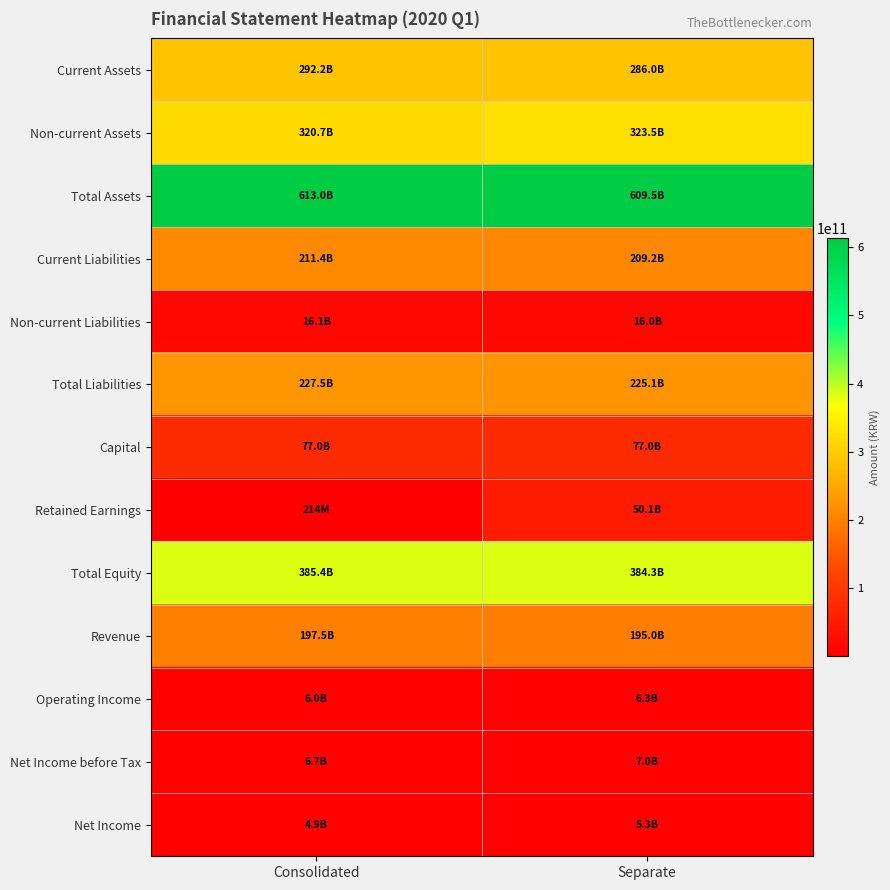

Reading left to right, list all the values displayed in this chart.

Current Assets: Consolidated=292212545115	Separate=285988594797
Non-current Assets: Consolidated=320746697345	Separate=323480014472
Total Assets: Consolidated=612959242460	Separate=609468609269
Current Liabilities: Consolidated=211425938244	Separate=209165869554
Non-current Liabilities: Consolidated=16090762467	Separate=15961167861
Total Liabilities: Consolidated=227516700711	Separate=225127037415
Capital: Consolidated=76981655000	Separate=76981655000
Retained Earnings: Consolidated=214256014	Separate=50067713520
Total Equity: Consolidated=385442541749	Separate=384341571854
Revenue: Consolidated=197525615056	Separate=195046347231
Operating Income: Consolidated=6000885794	Separate=6326176730
Net Income before Tax: Consolidated=6689556948	Separate=7034549521
Net Income: Consolidated=4906286289	Separate=5251278862